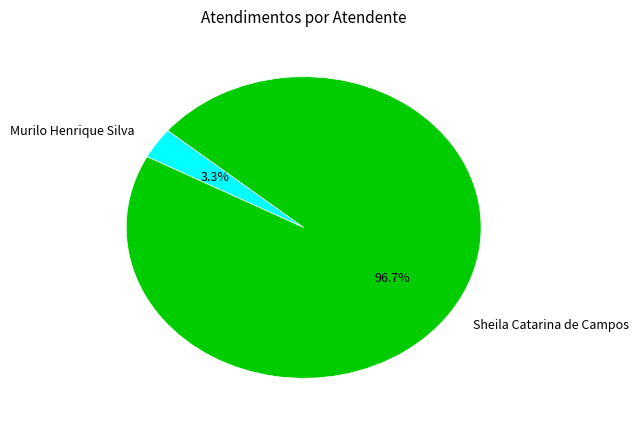

To the nearest percent, what is the difference between the largest and smallest slice percentages?

93%